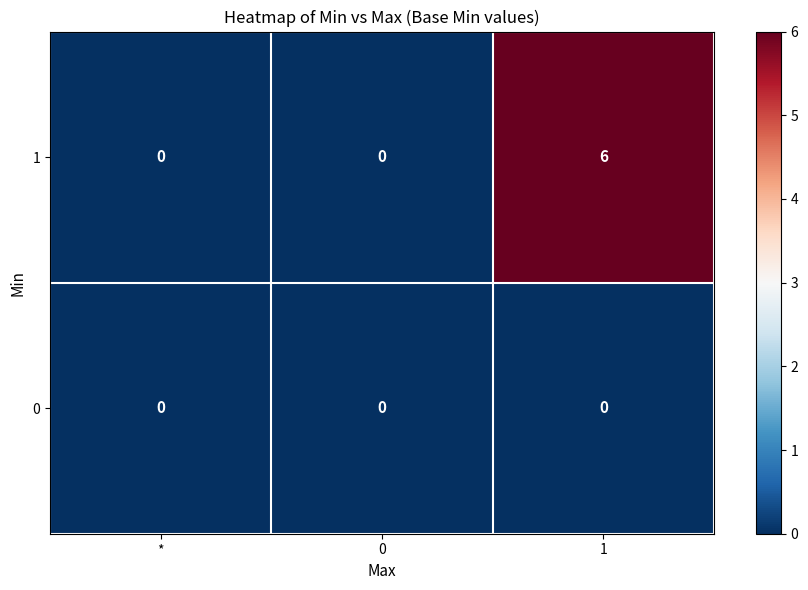

The 0 series shows 0 at 1. True or false?

True